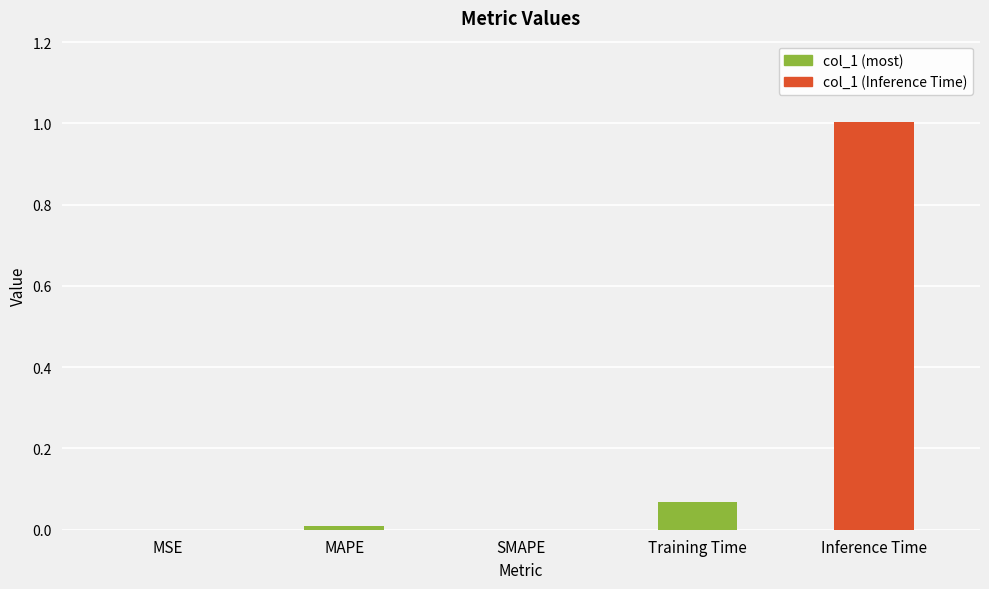

Which has a higher value, Training Time or Inference Time?

Inference Time